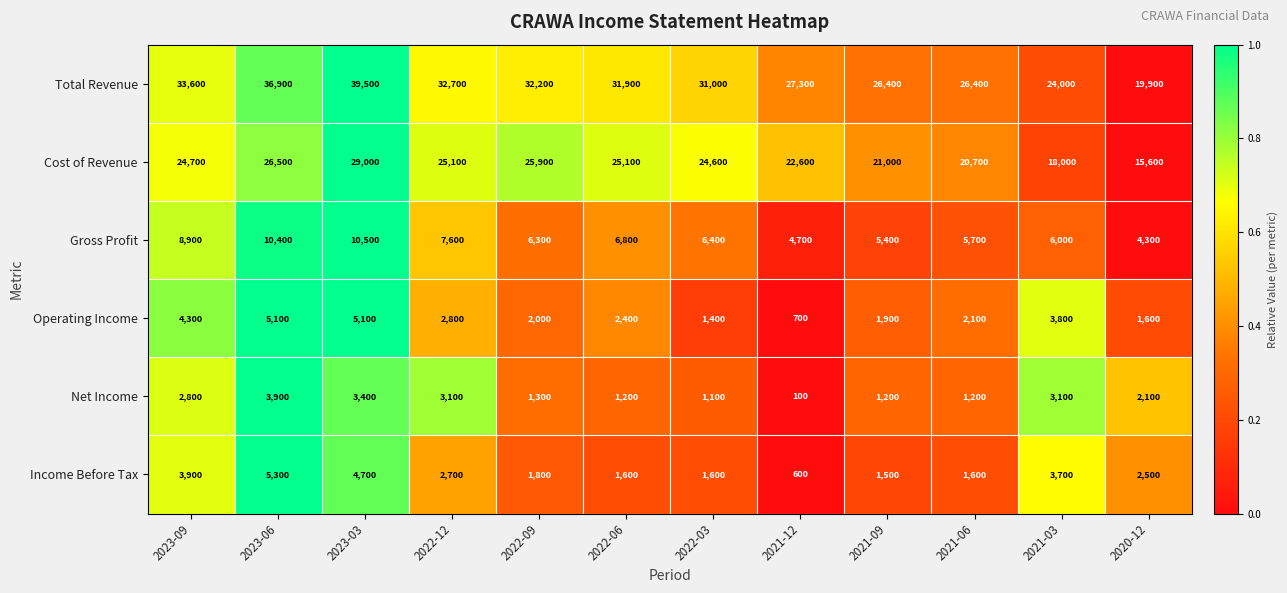

At which label is Gross Profit closest to 7400?

2022-12